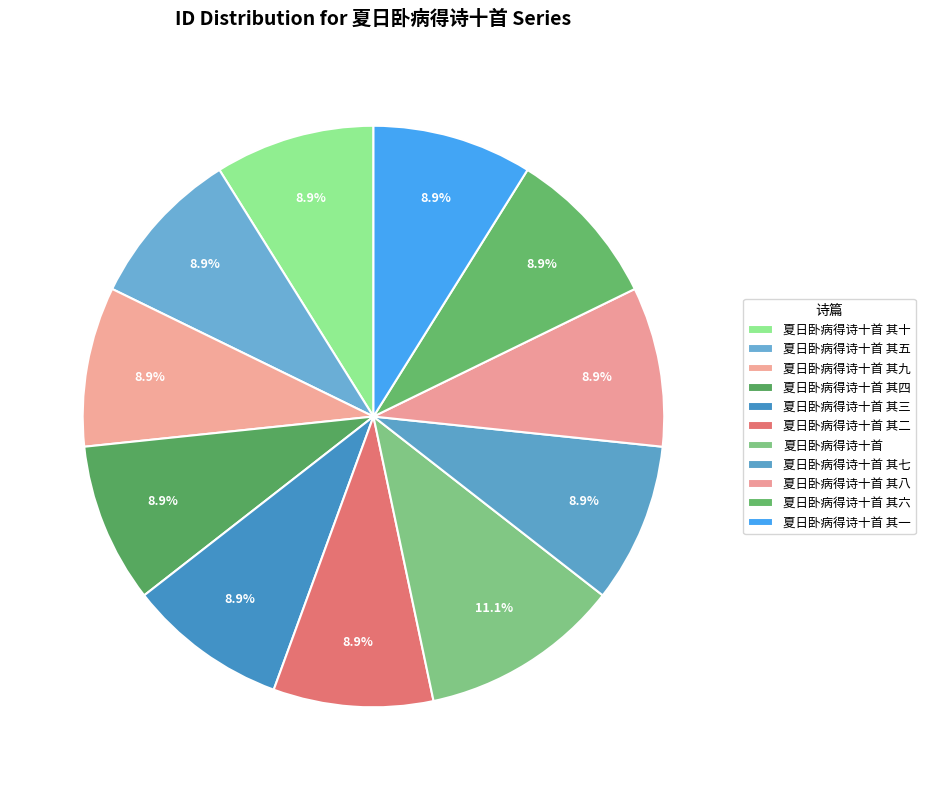

Count the number of slices in the pie.

11